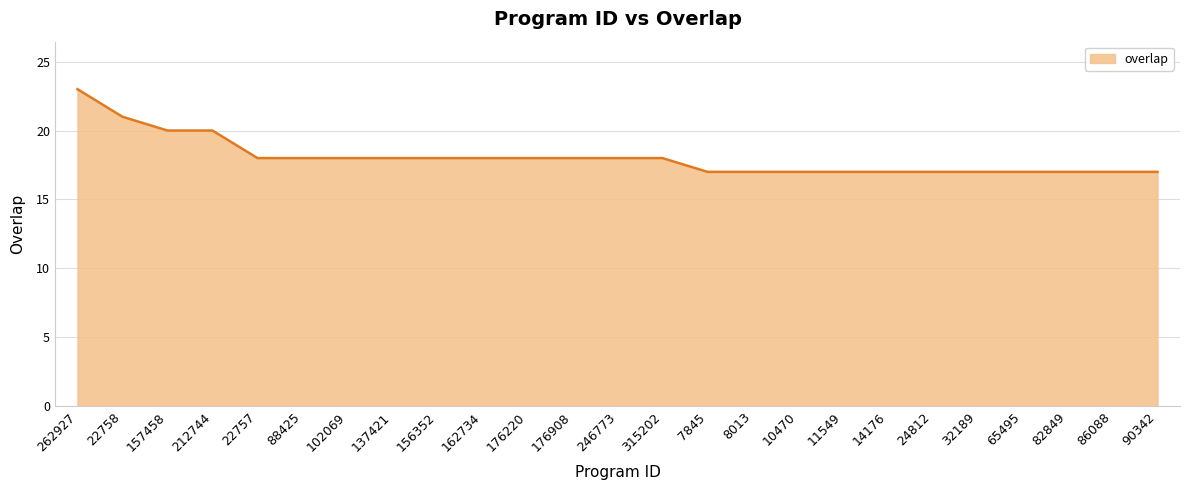

Between 262927 and 32189, which is larger?

262927